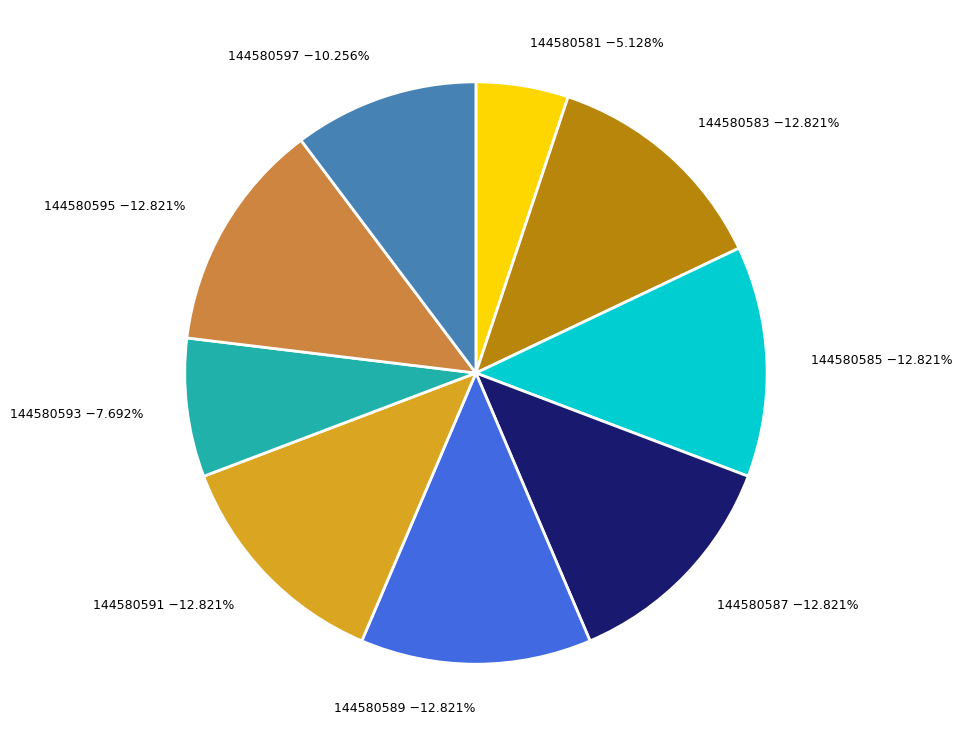

Which category has the smallest portion of the pie?

144580581